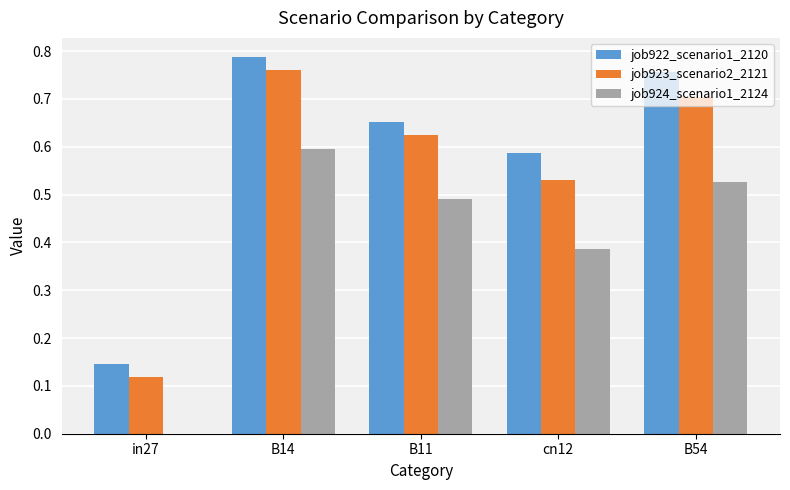

Which series has the largest total across all categories?

job922_scenario1_2120